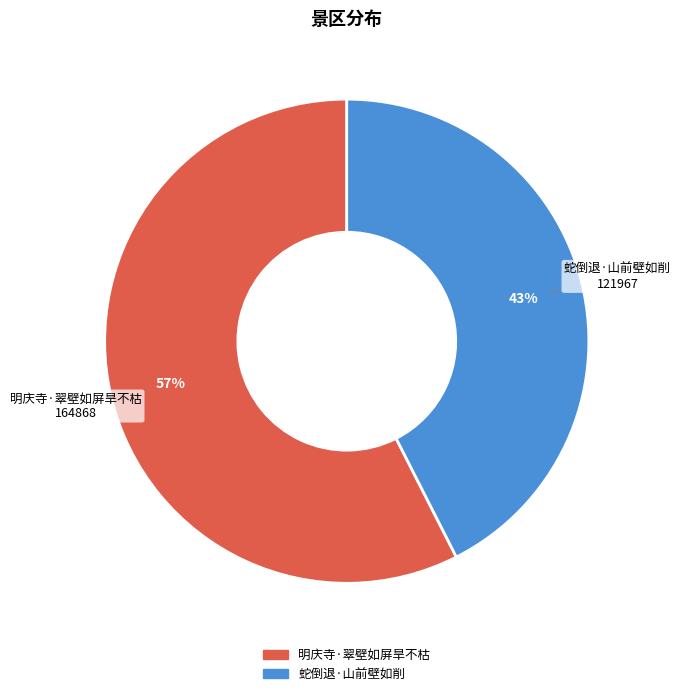

True or false: 蛇倒退·山前壁如削 accounts for 37% of the total.

False